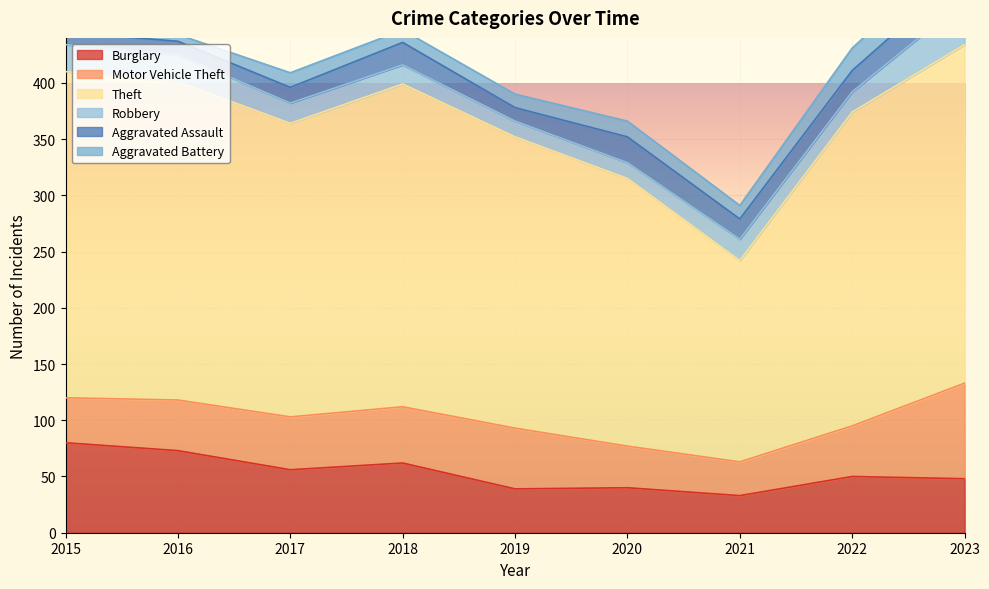

Reading left to right, list all the values displayed in this chart.

Burglary: 80	73	56	62	39	40	33	50	48
Motor Vehicle Theft: 40	45	47	50	54	37	30	45	85
Theft: 290	283	261	287	259	238	179	279	301
Robbery: 24	24	18	17	14	14	19	18	39
Aggravated Assault: 11	12	14	20	12	23	18	19	26
Aggravated Battery: 8	6	13	11	12	14	12	20	23